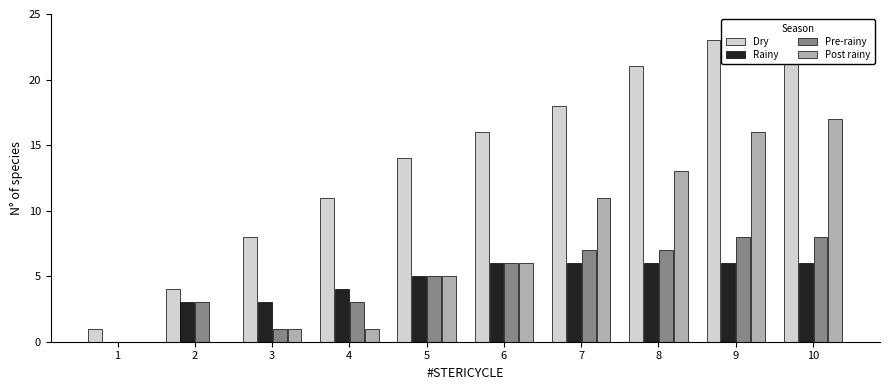

How many bars are there in total?

40